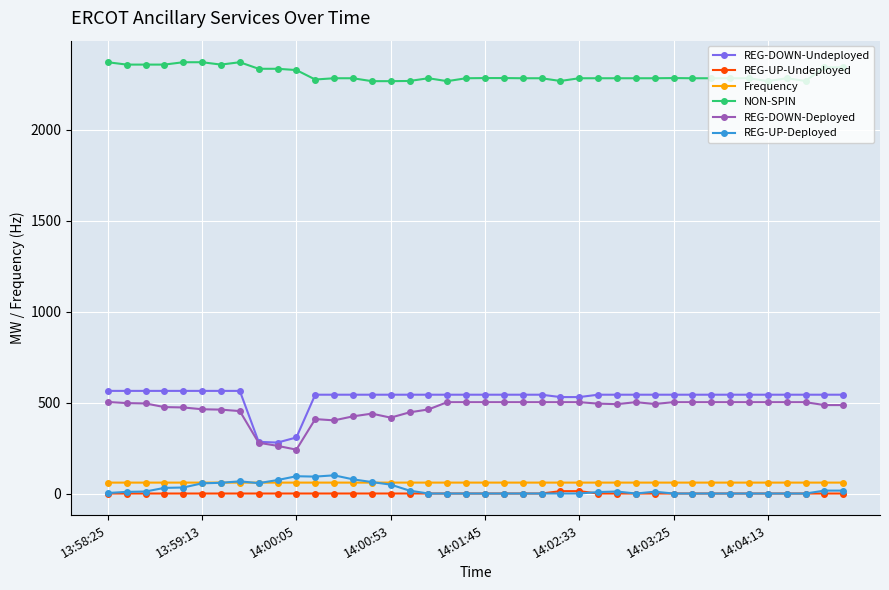

What is the value of the REG-DOWN-Deployed point at the 11th from the left?

241.0